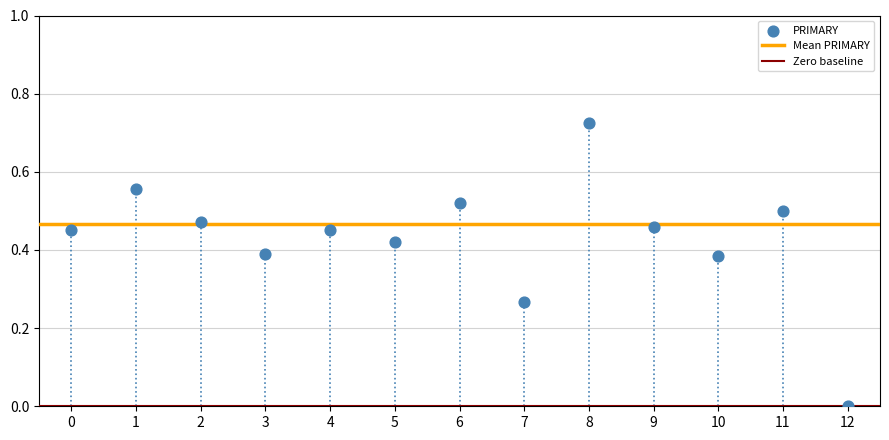

How many points are shown in the scatter plot?

13